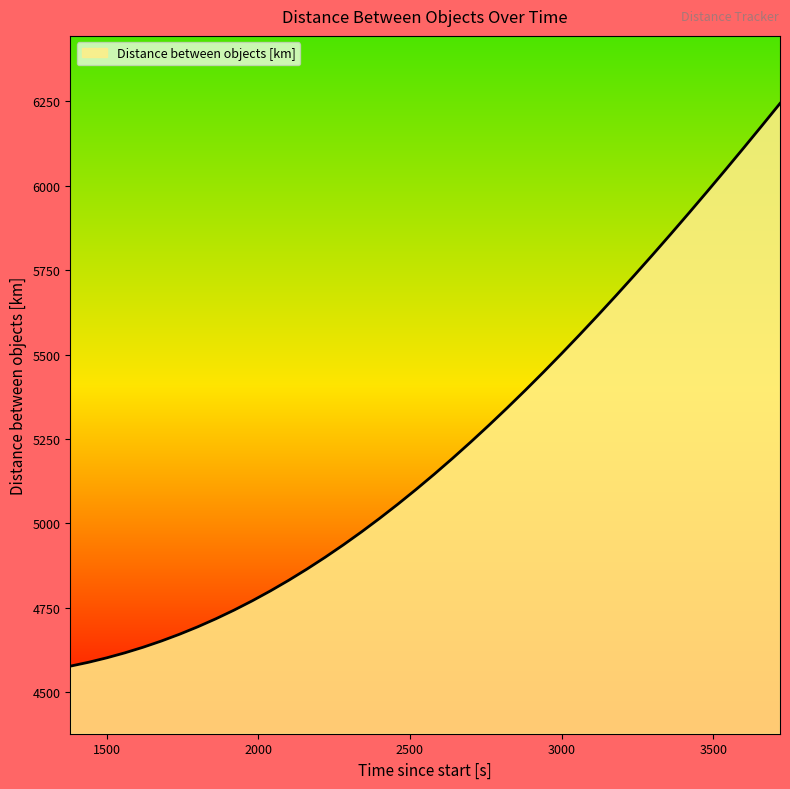

What is the difference between the maximum and minimum values?

1665.7